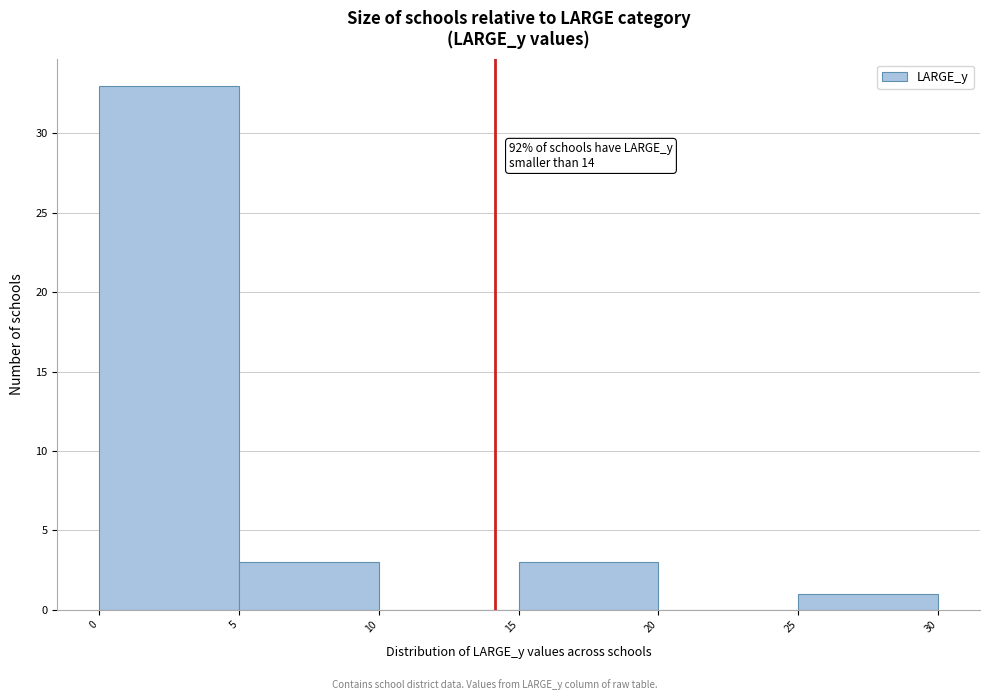

Over which range of the x-axis is the bar tallest?

0 to 5